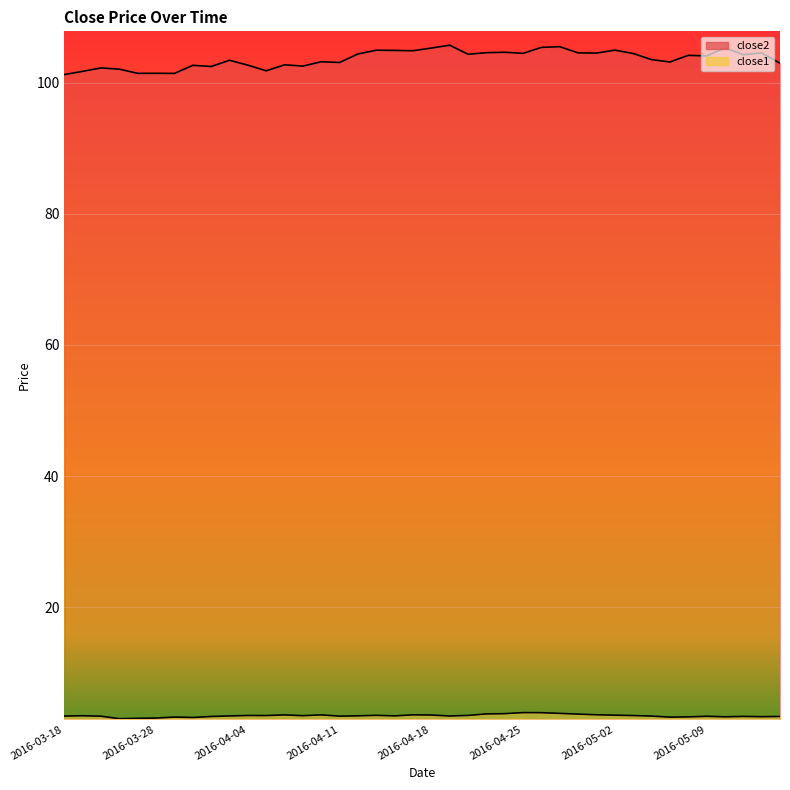

True or false: close2 and close1 cross at least once.

False